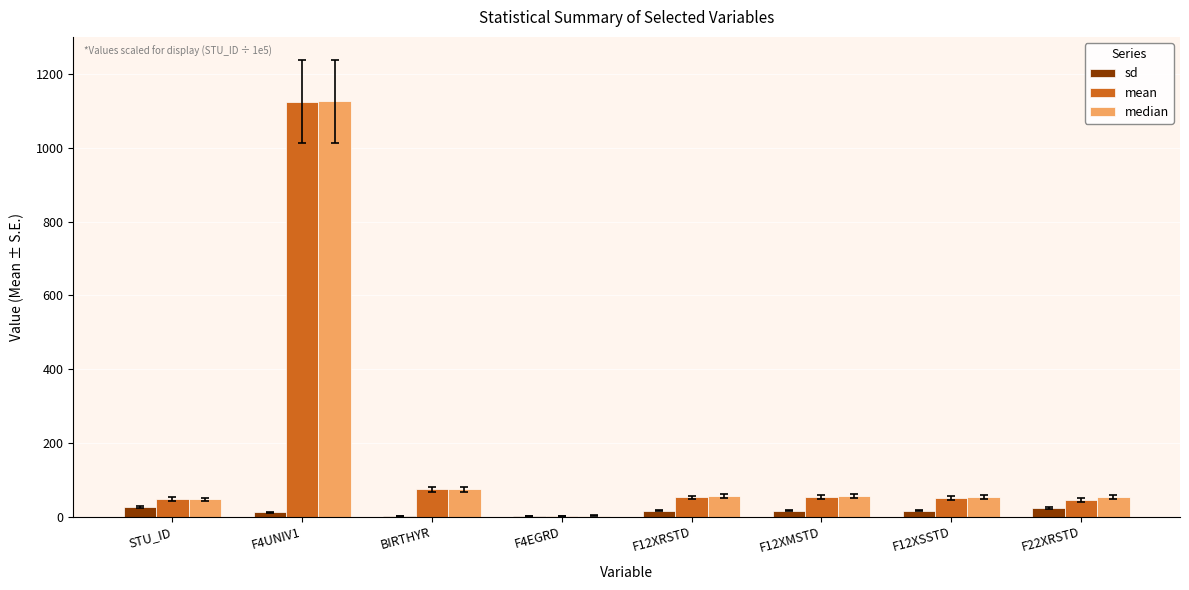

Between F4UNIV1 and BIRTHYR, which series saw the biggest shift?

median